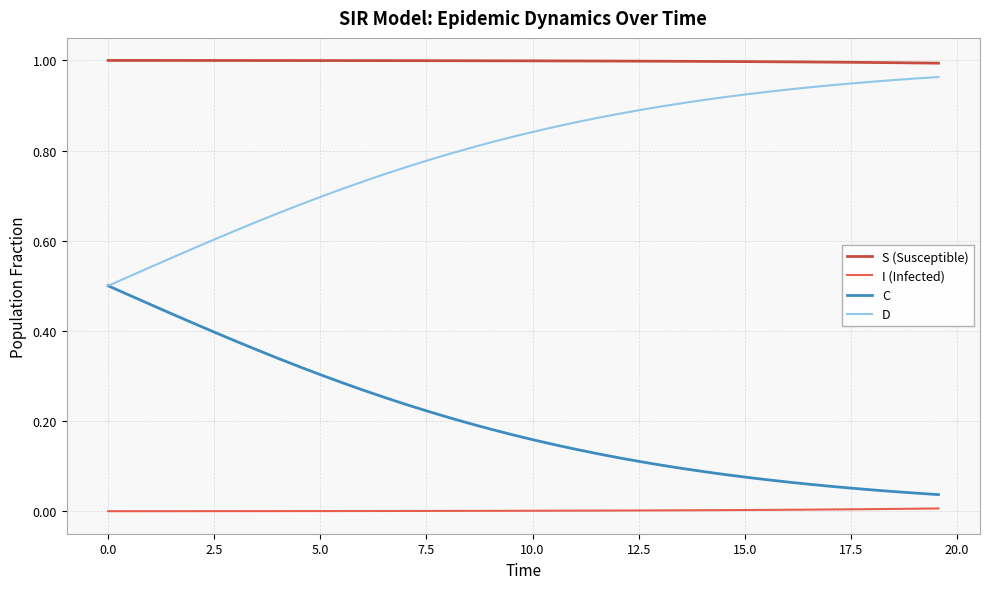

Rank the series by their average value, from highest to lowest.

S (Susceptible), D, C, I (Infected)